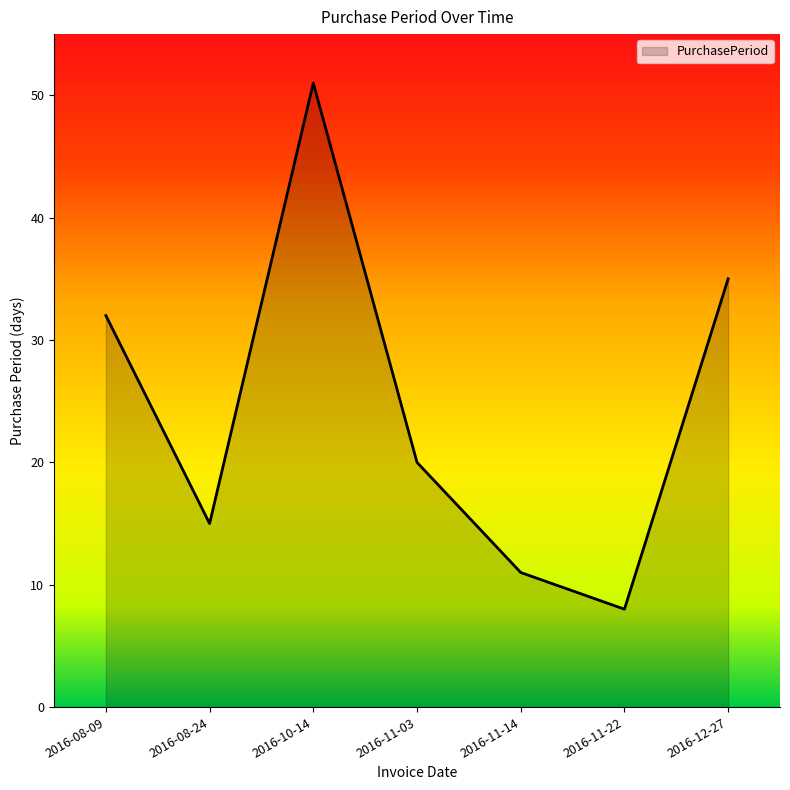

Is it true that the value at 2016-11-03 is 20?

True